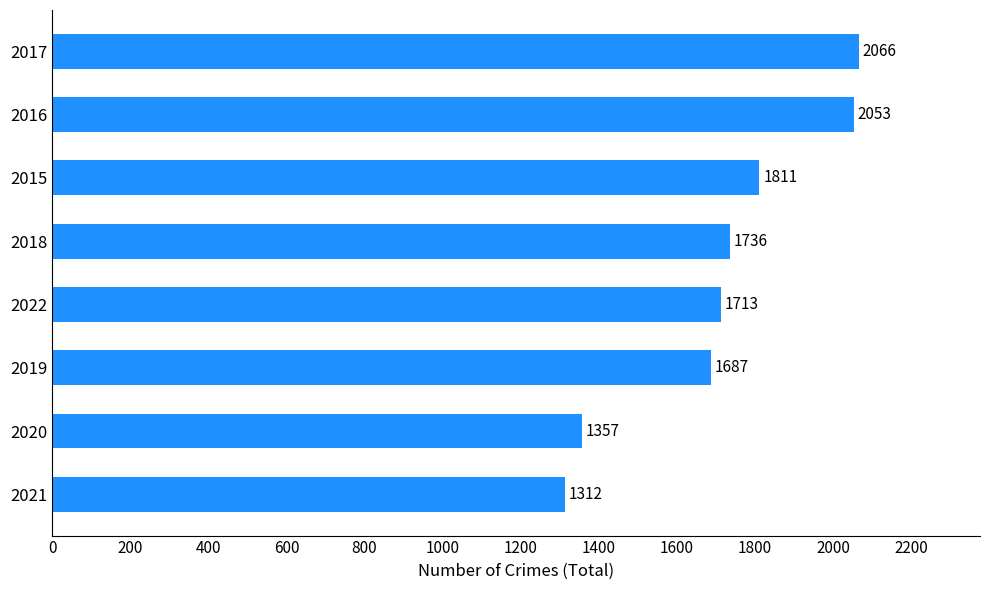

What is the sum of all values?

13735